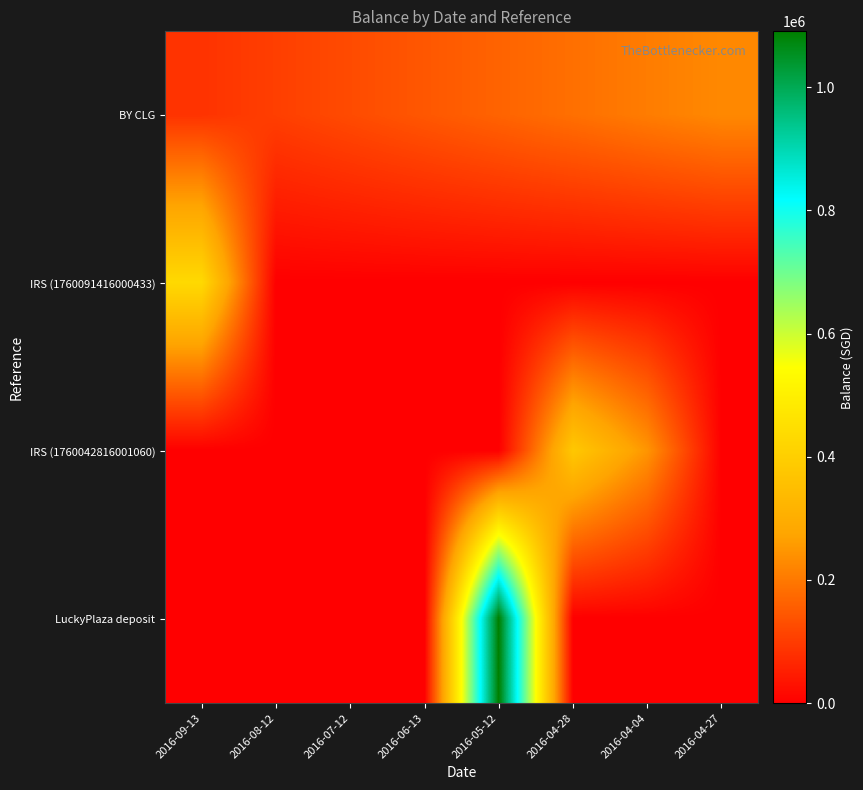

What is the spread (max minus min) of values at 2016-04-28?

379389.5